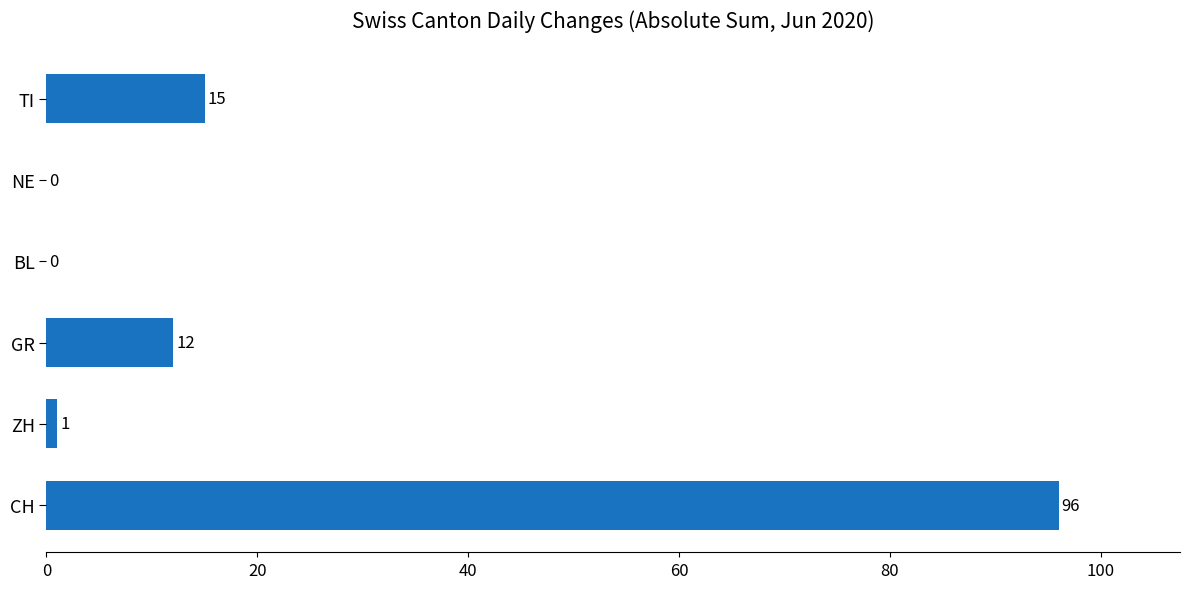

What is the sum of the values at CH and GR?

108